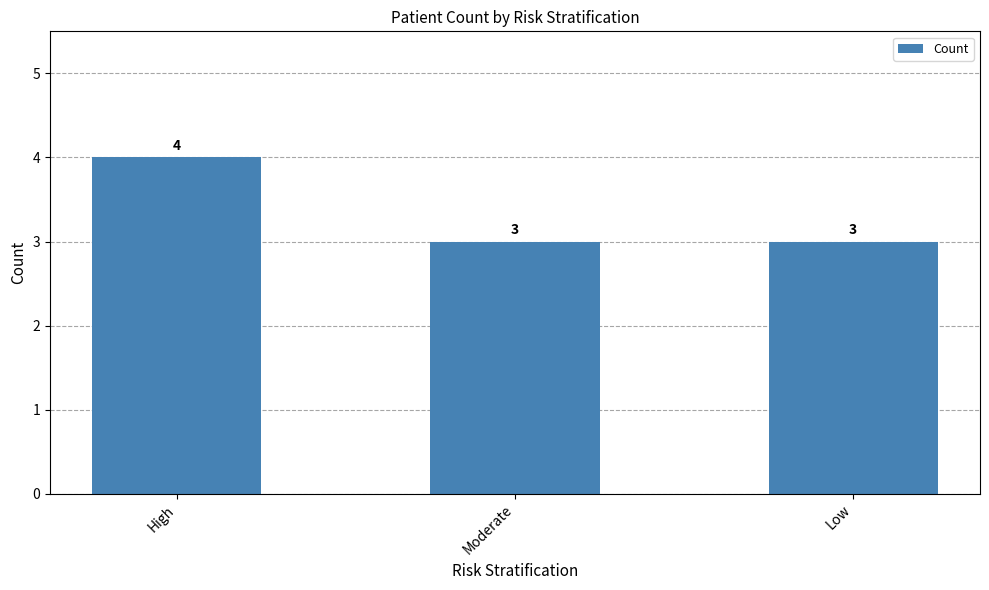

Which category has the highest value across all series?

High